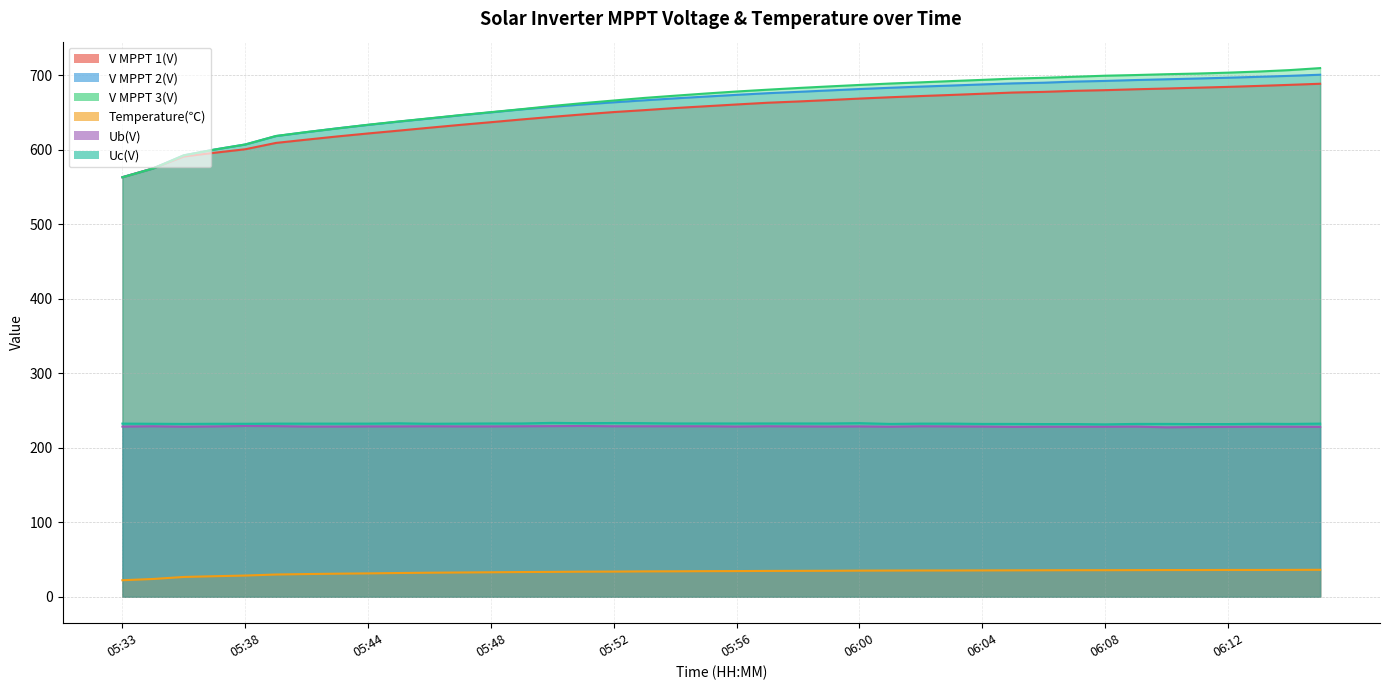

True or false: Uc(V) and Ub(V) intersect in this chart.

False